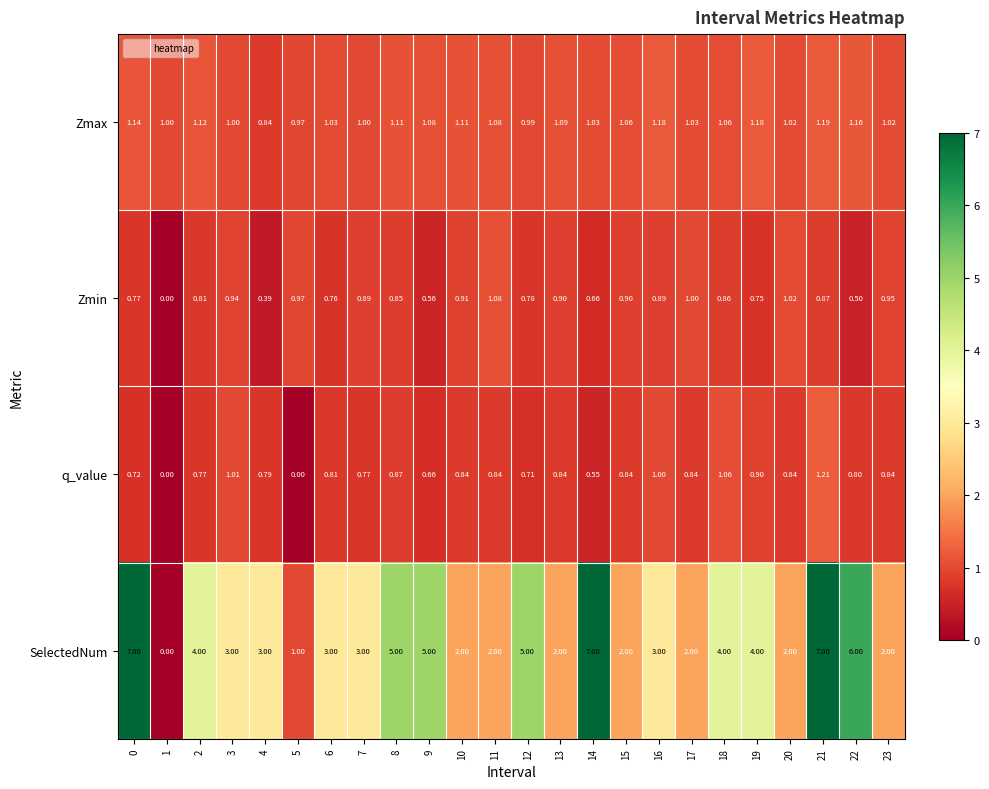

Which series changed the most between 2 and 4?

SelectedNum